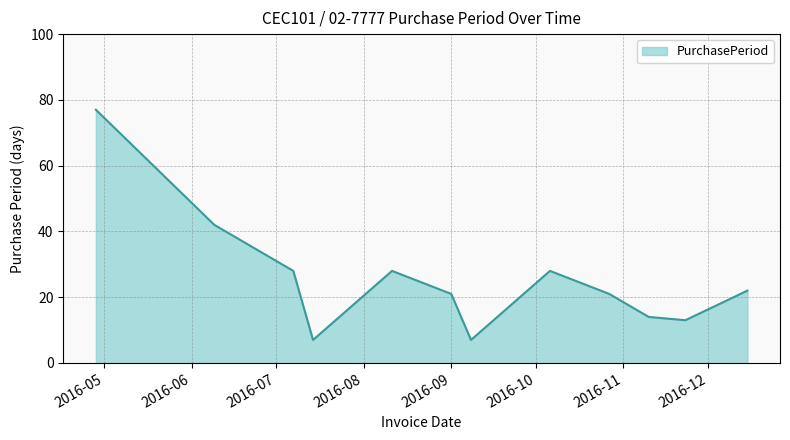

What is the difference between the maximum and minimum values?

70